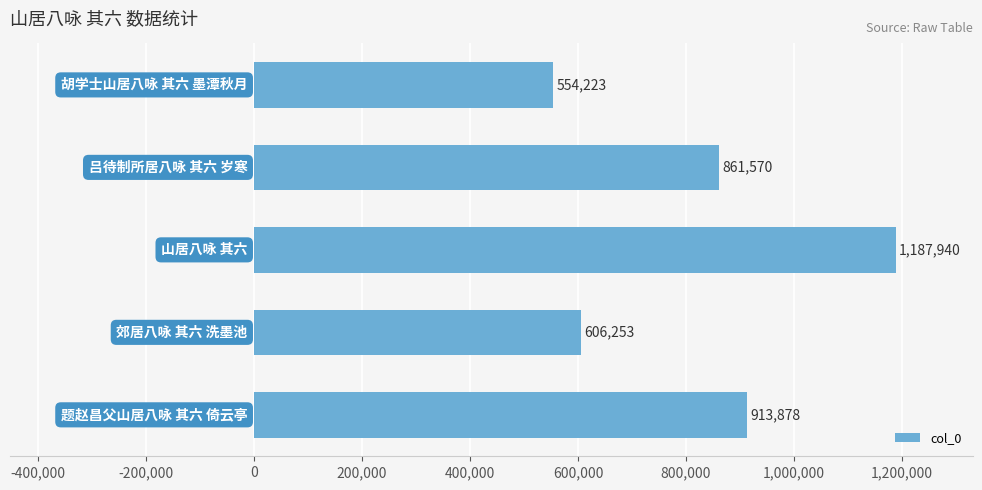

What is the sum of all values?

4123864